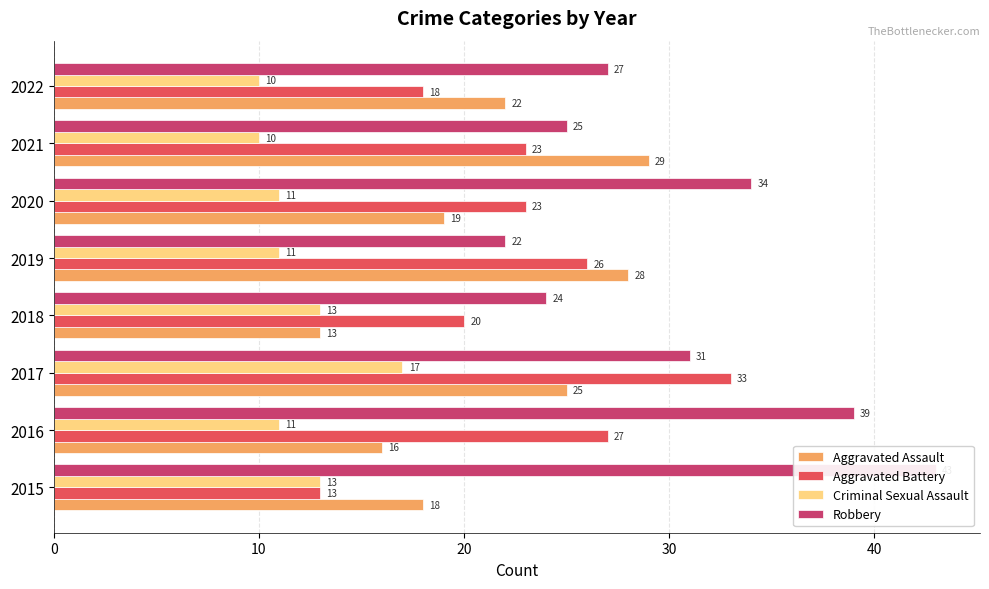

Are the bars grouped side by side (vs. stacked)?

Yes